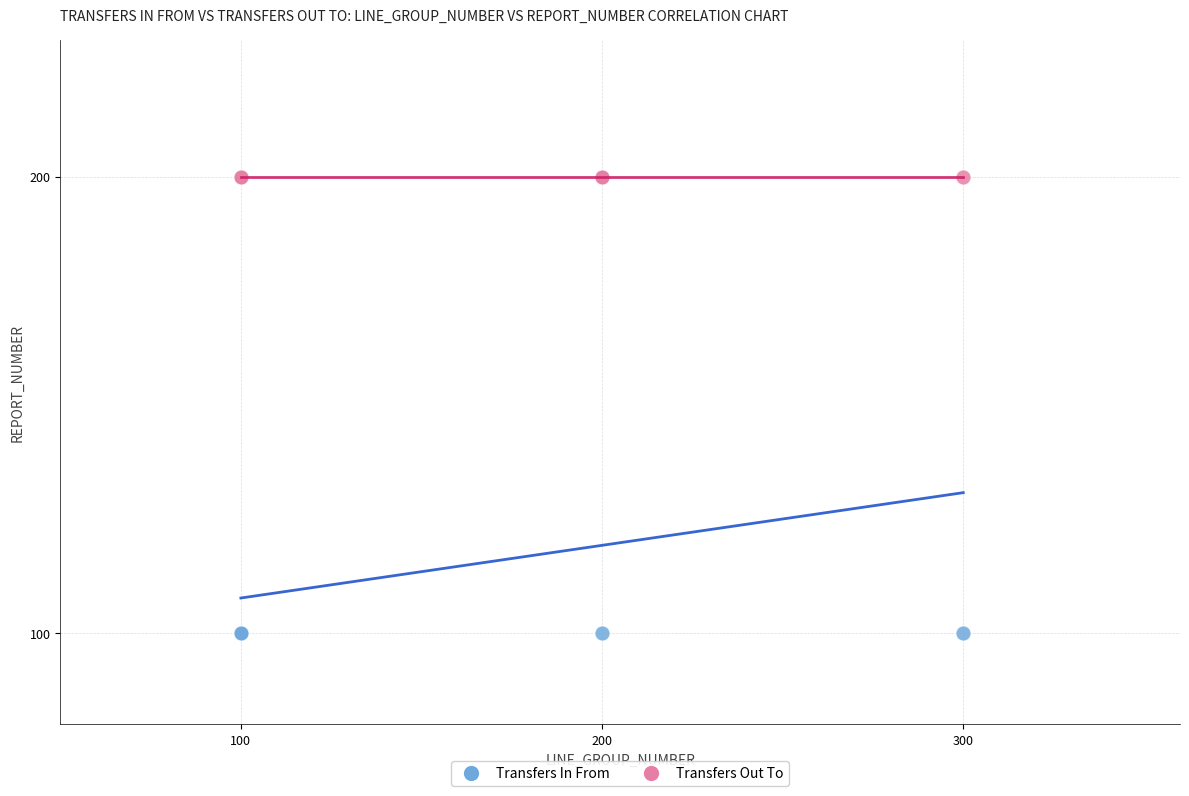

Which series contains the lowest Y value?

Transfers In From